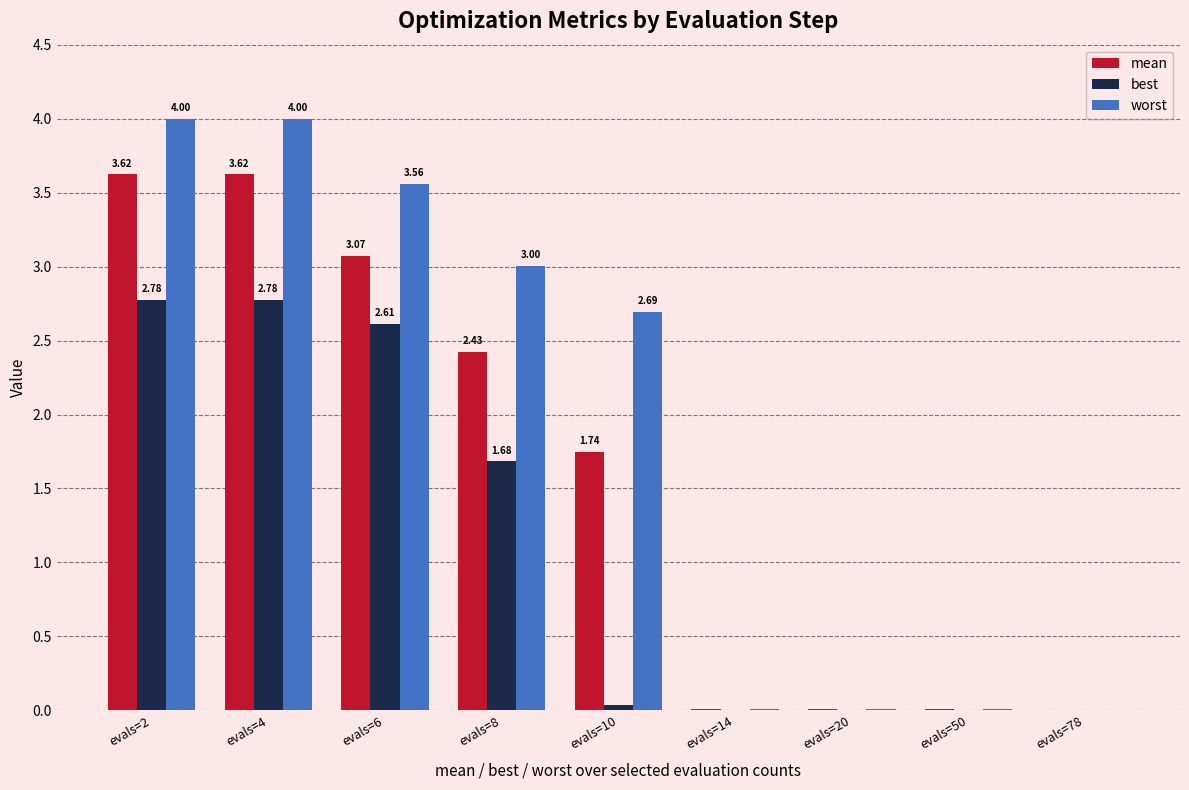

Are the bars horizontal?

No